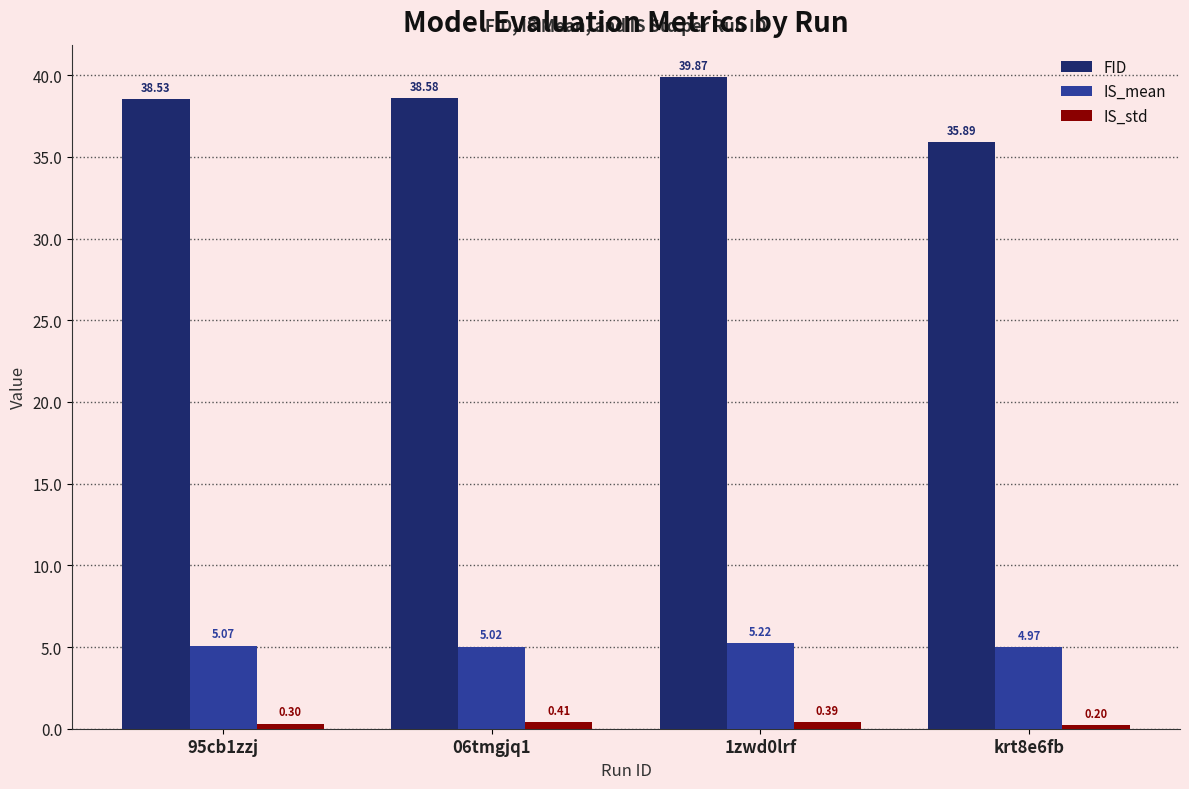

Which series changed the most between 06tmgjq1 and 1zwd0lrf?

FID